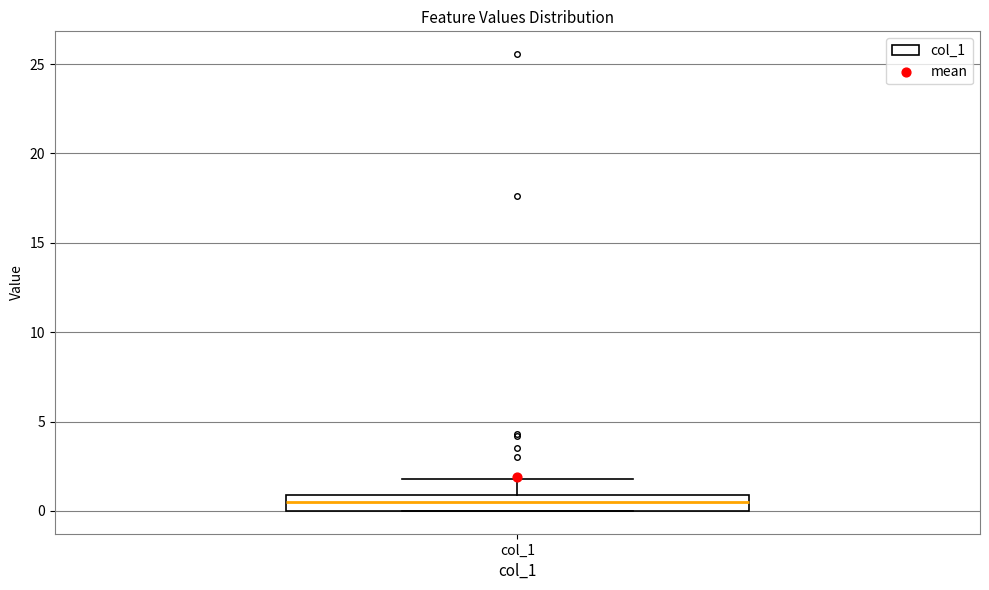

Where does the upper whisker of the box for col_1 end on the y-axis? The values are not printed on the chart, so give them approximately, as read against the axis.

2.0